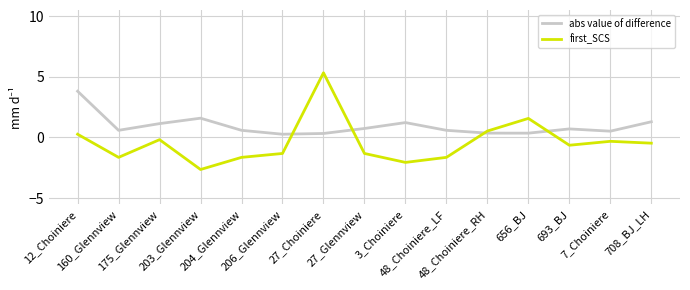

How many lines are shown in the chart?

2